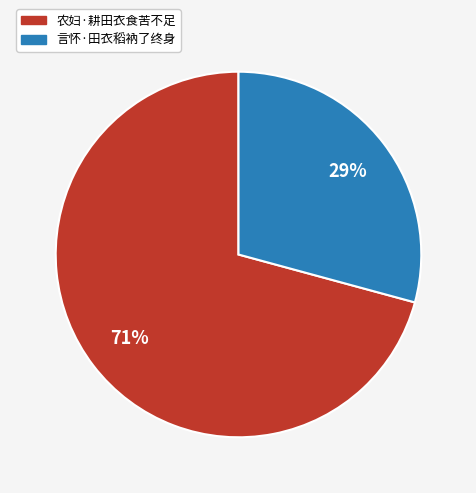

Approximately how many times larger is the value at 农妇·耕田衣食苦不足 compared to 言怀·田衣稻衲了终身?

2.4